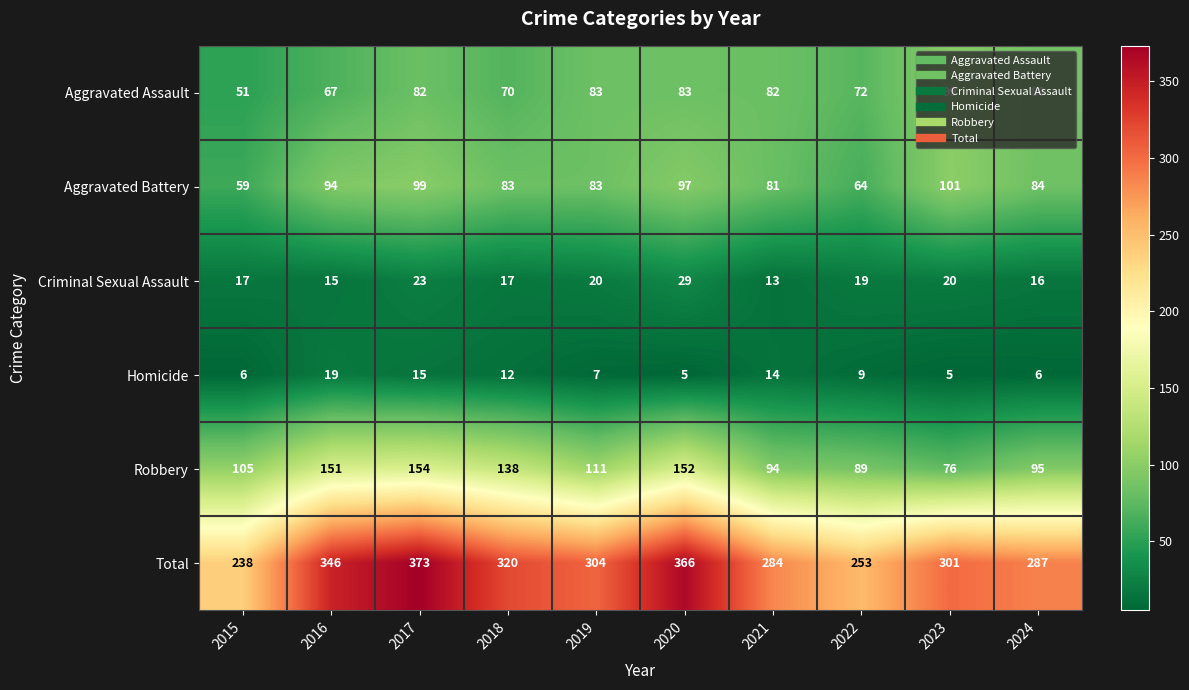

How many series are shown in this chart?

6